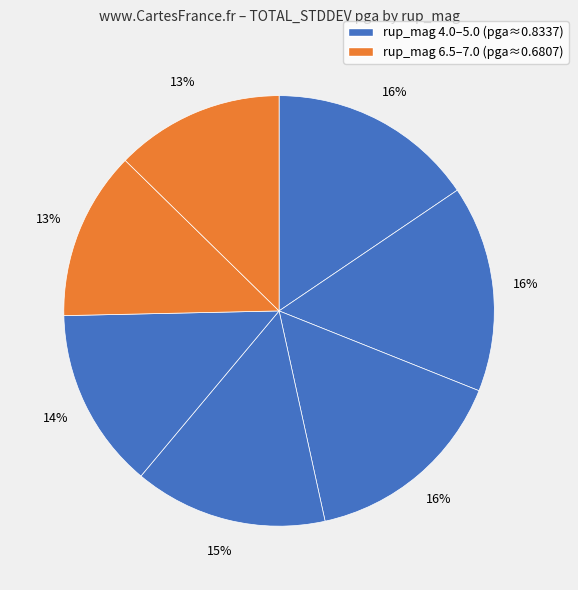

To the nearest percent, what is the difference between the largest and smallest slice percentages?

3%